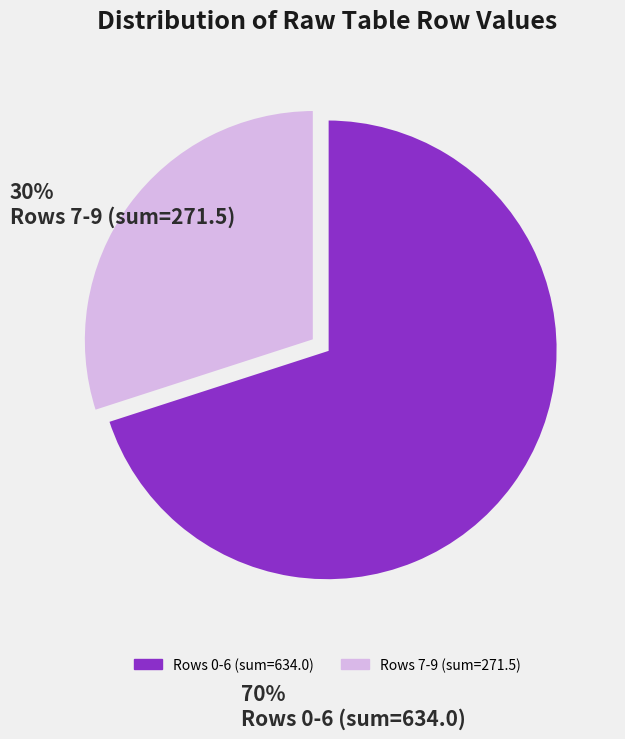

Is there a majority slice in this chart?

Yes